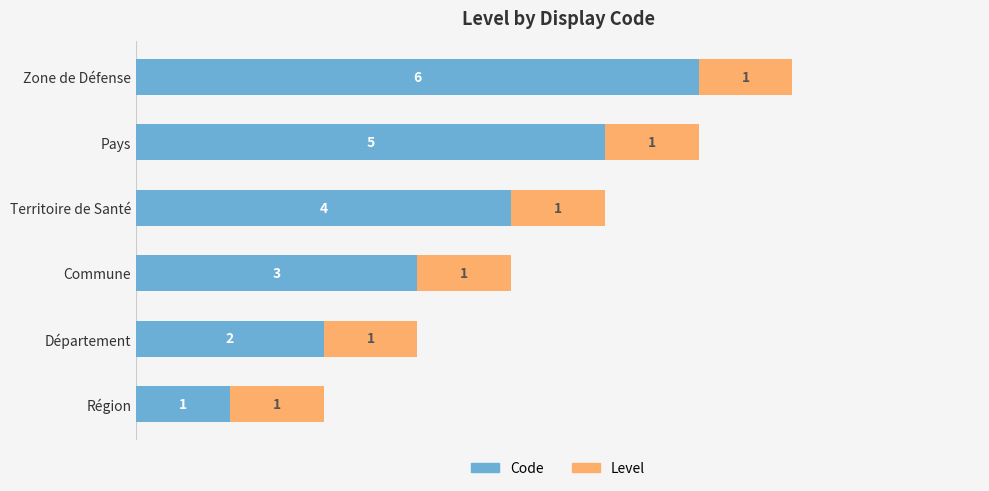

Count the number of categories in the chart.

6